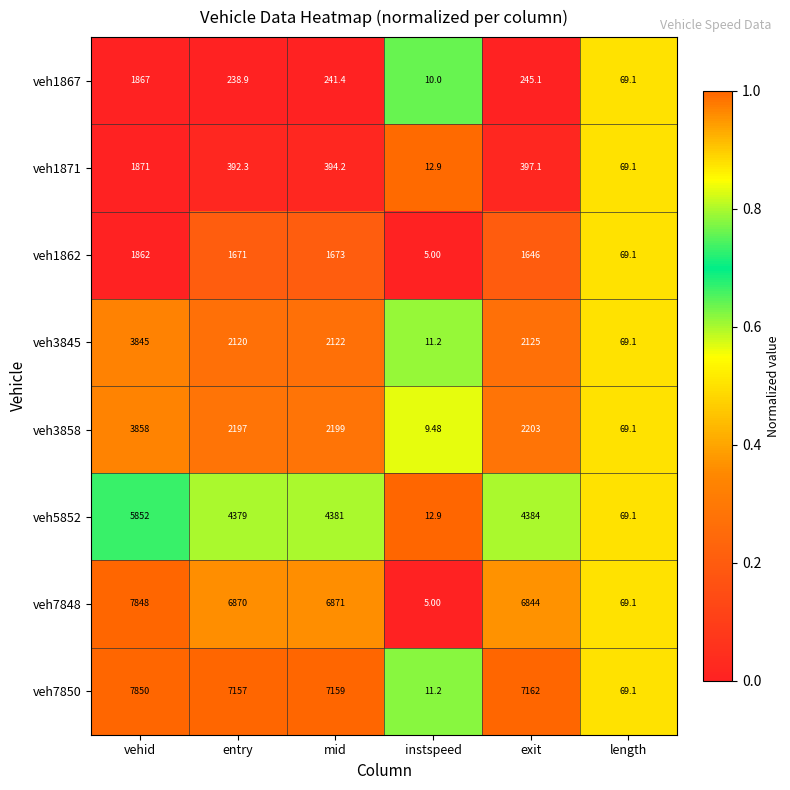

Rank the categories by veh7850 value from lowest to highest.

instspeed, length, entry, mid, exit, vehid